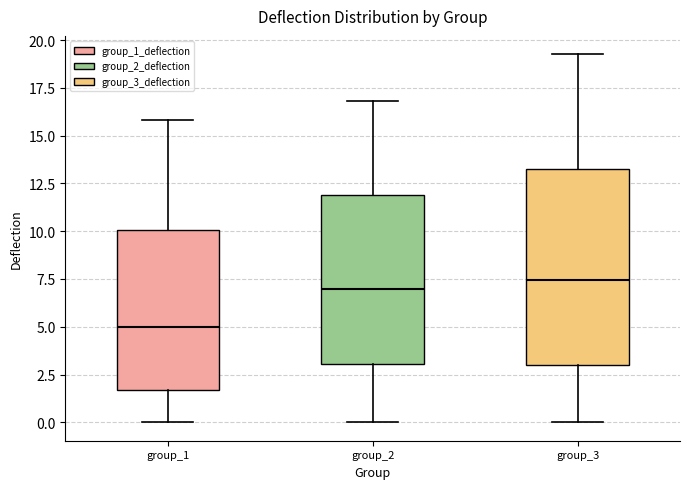

Where does the upper whisker of the box for group_3 end on the y-axis? The values are not printed on the chart, so give them approximately, as read against the axis.

19.5